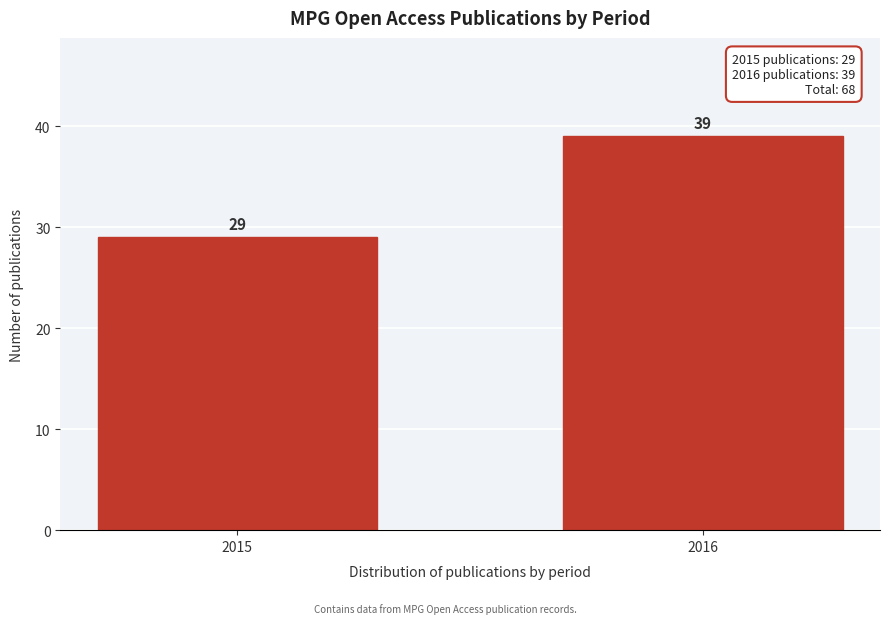

Reading left to right, what are all the values shown in this chart?

29	39